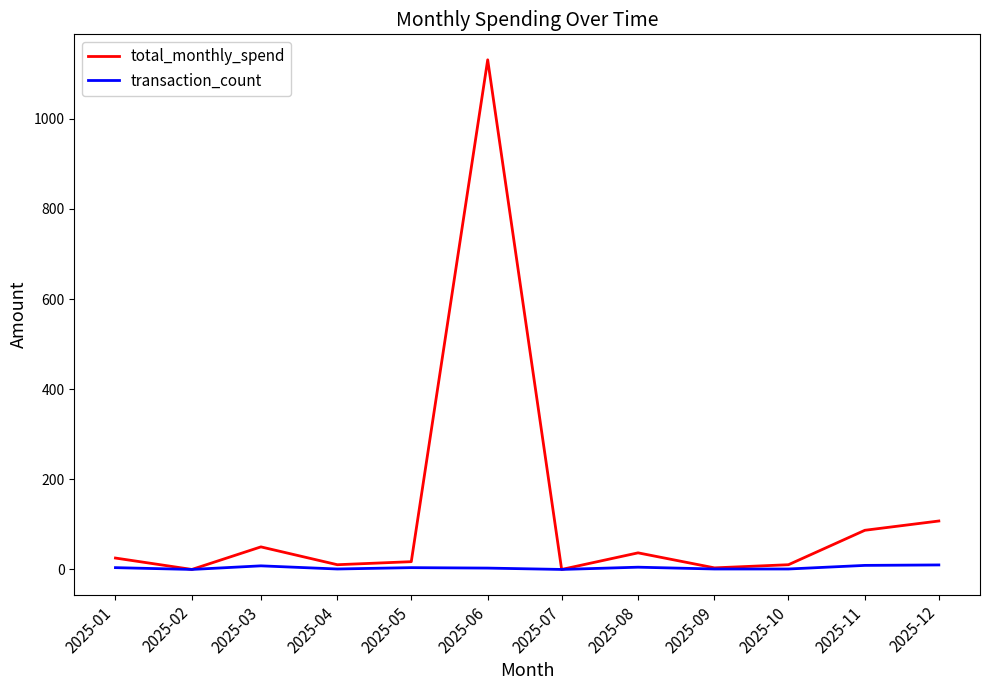

True or false: total_monthly_spend has more than 0 interior local peaks.

True